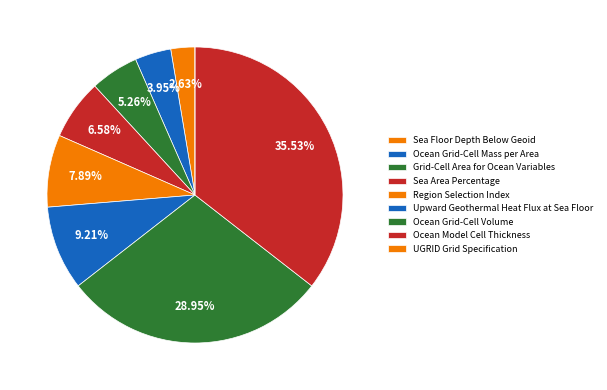

Is there any slice that represents more than half of the pie?

No